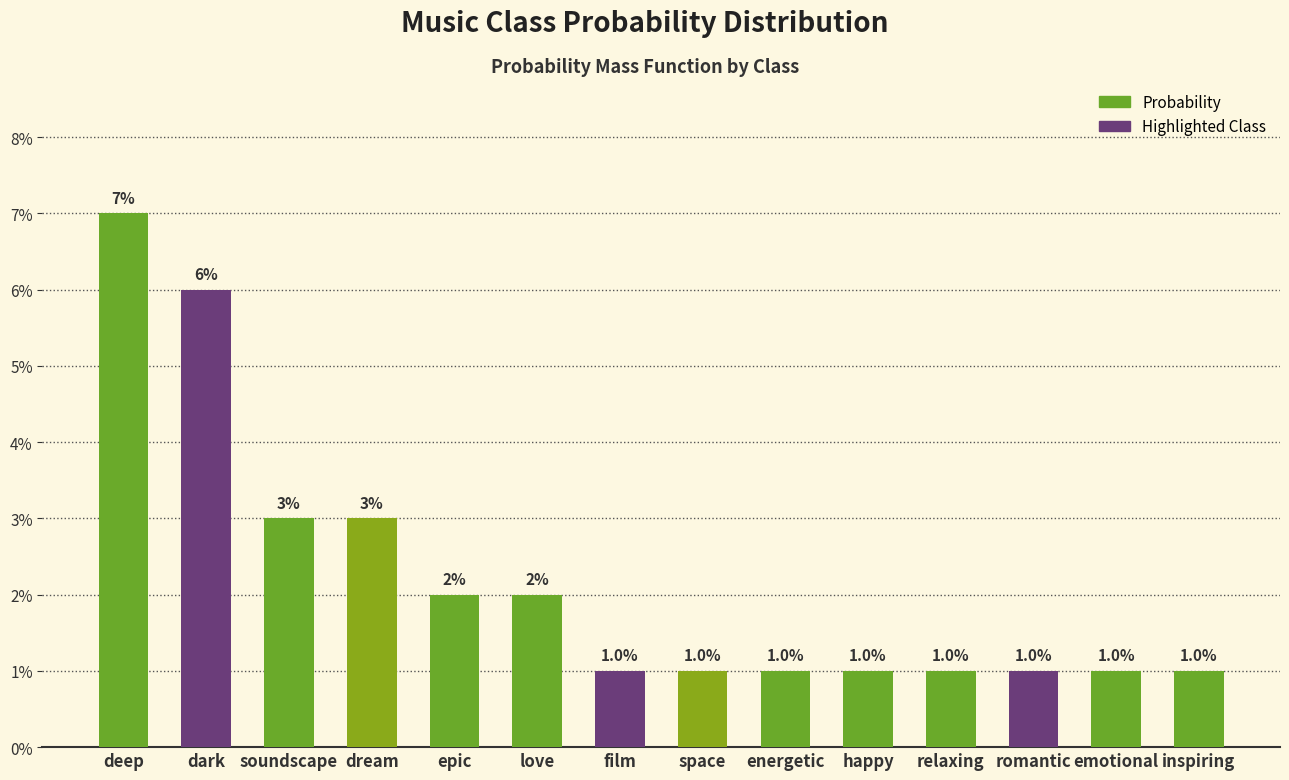

List the labels in order of value, largest first.

deep, dark, soundscape, dream, epic, love, film, space, energetic, happy, relaxing, romantic, emotional, inspiring